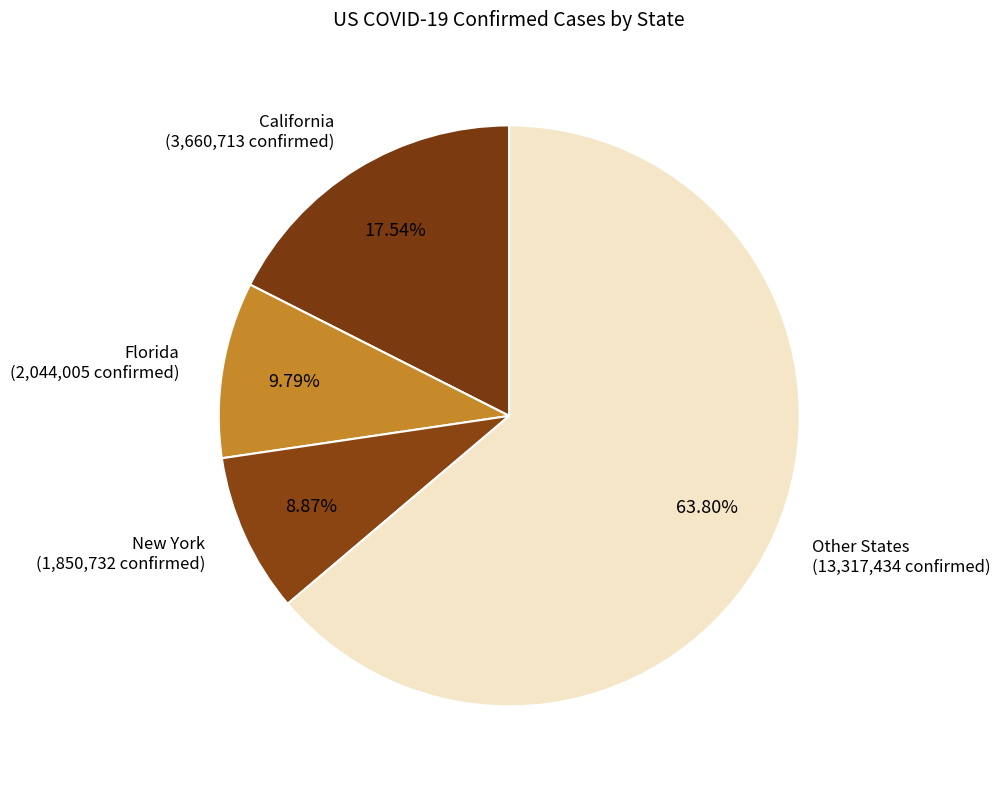

Do New York (1,850,732 confirmed) and California (3,660,713 confirmed) together represent more than half of the pie?

No